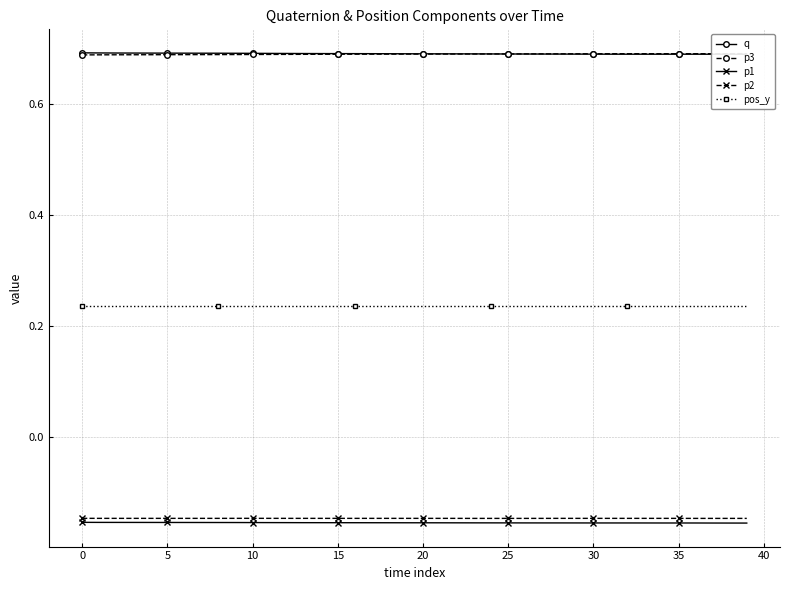

True or false: p3 has more than 2 points higher than both neighbors.

False